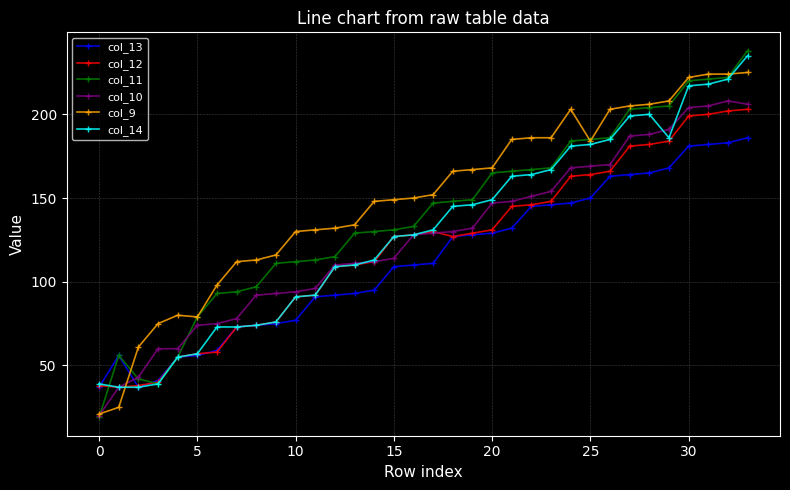

What is the highest value of the col_10 series?

208